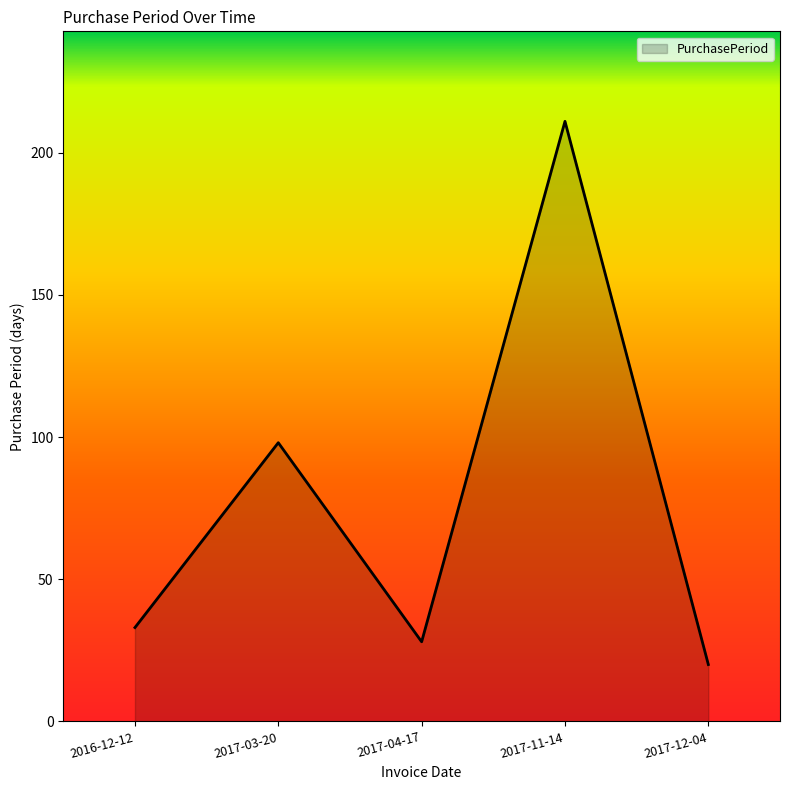

What is the minimum value shown in the chart?

20